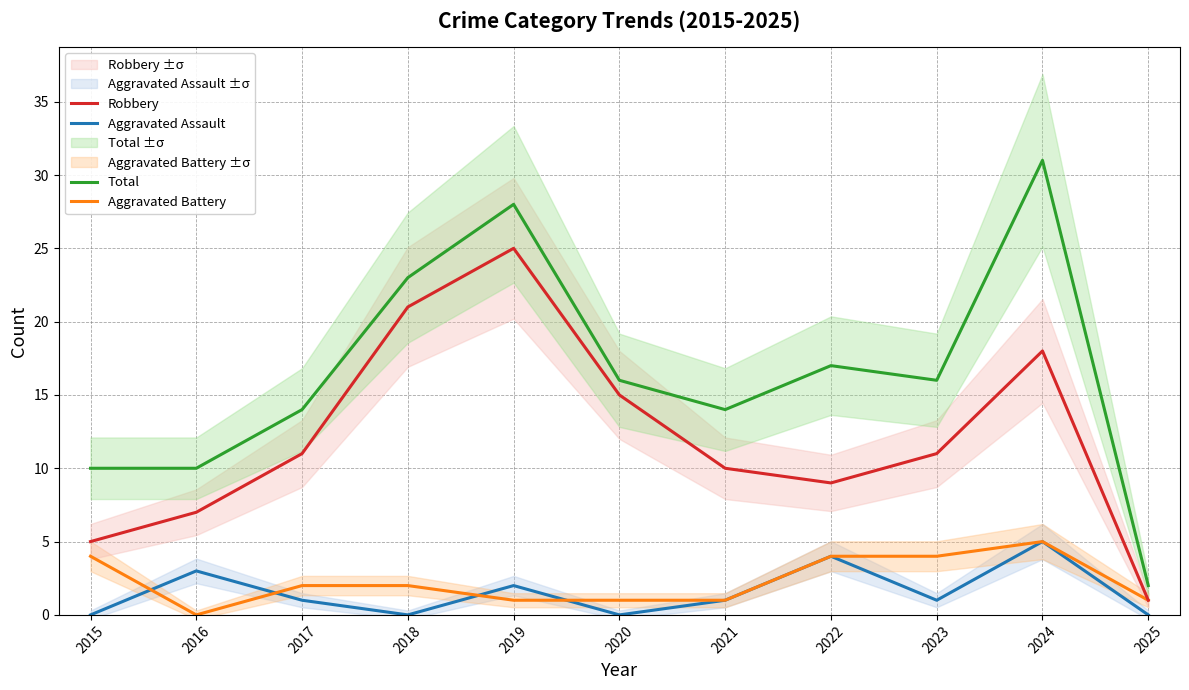

What are all the series names shown in the legend?

Aggravated Assault, Aggravated Battery, Robbery, Total